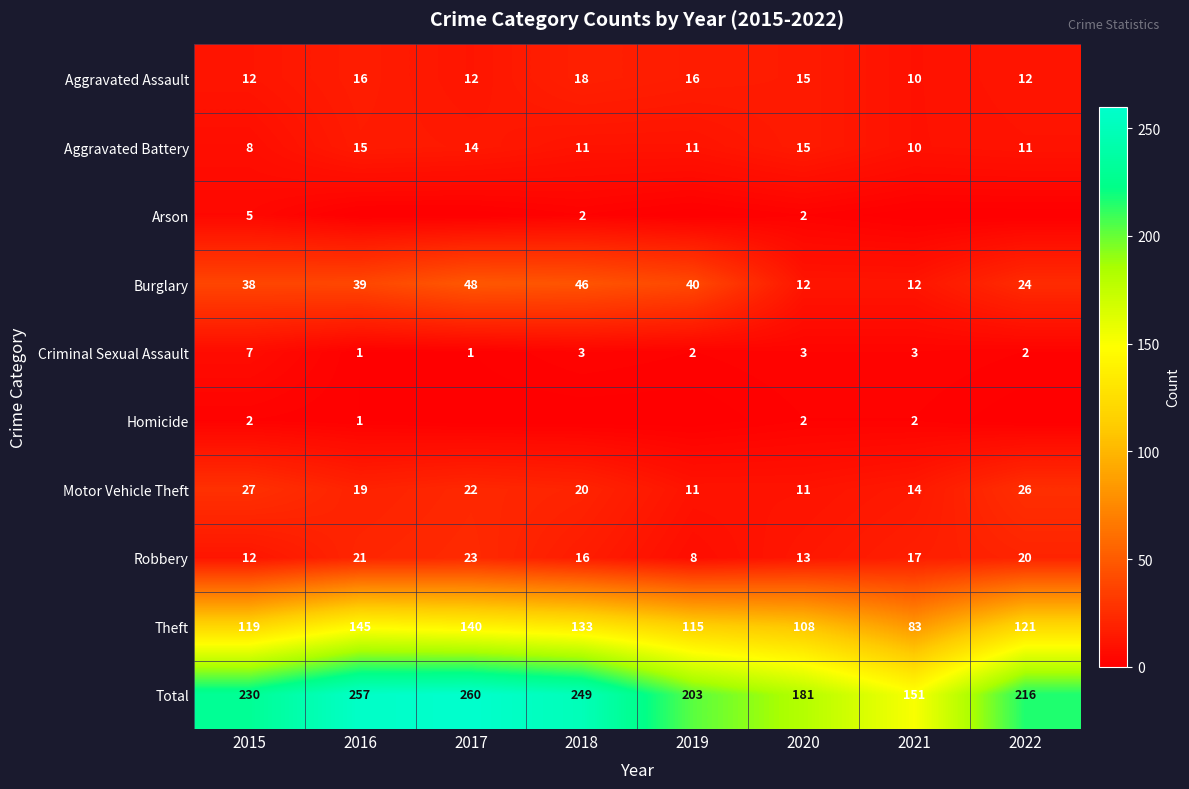

How many data points in Total are less than 230?

4